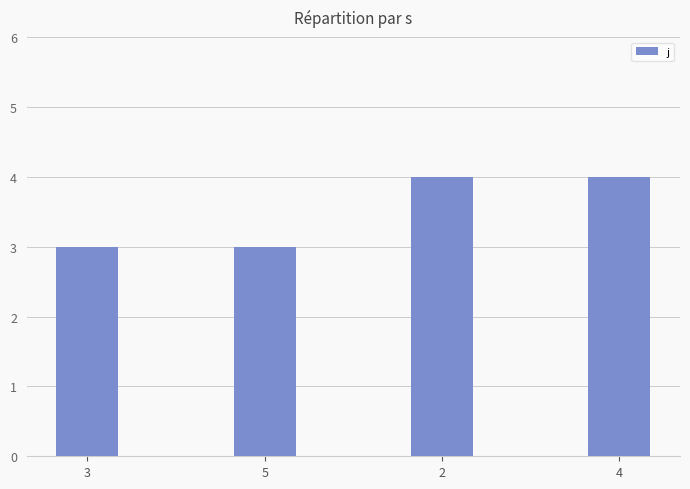

Read the value at 4.

4